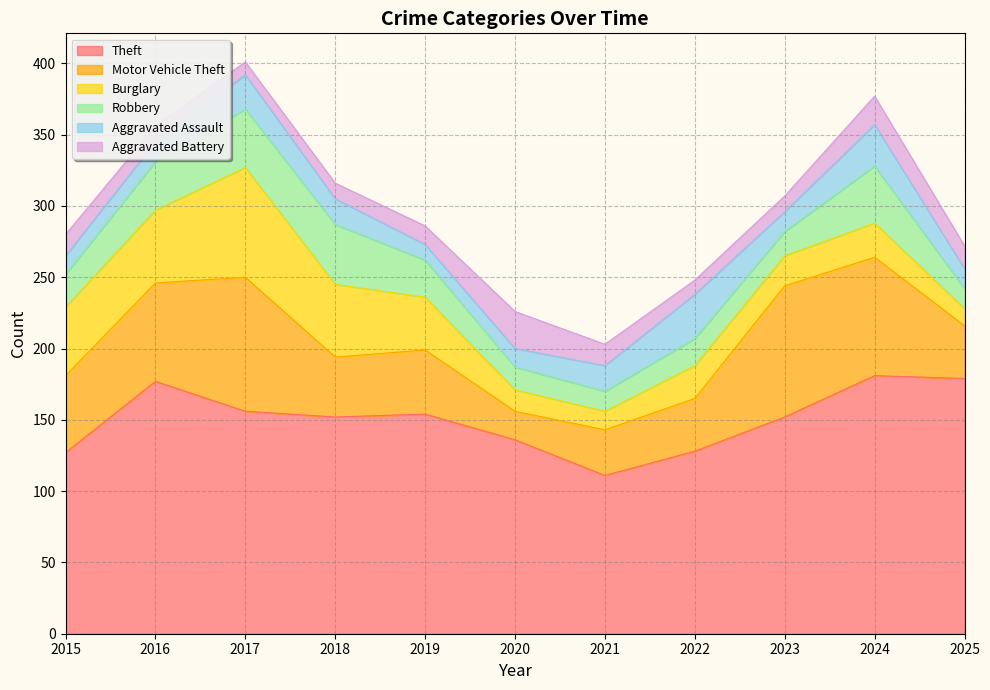

At which label is Robbery closest to 28?

2019